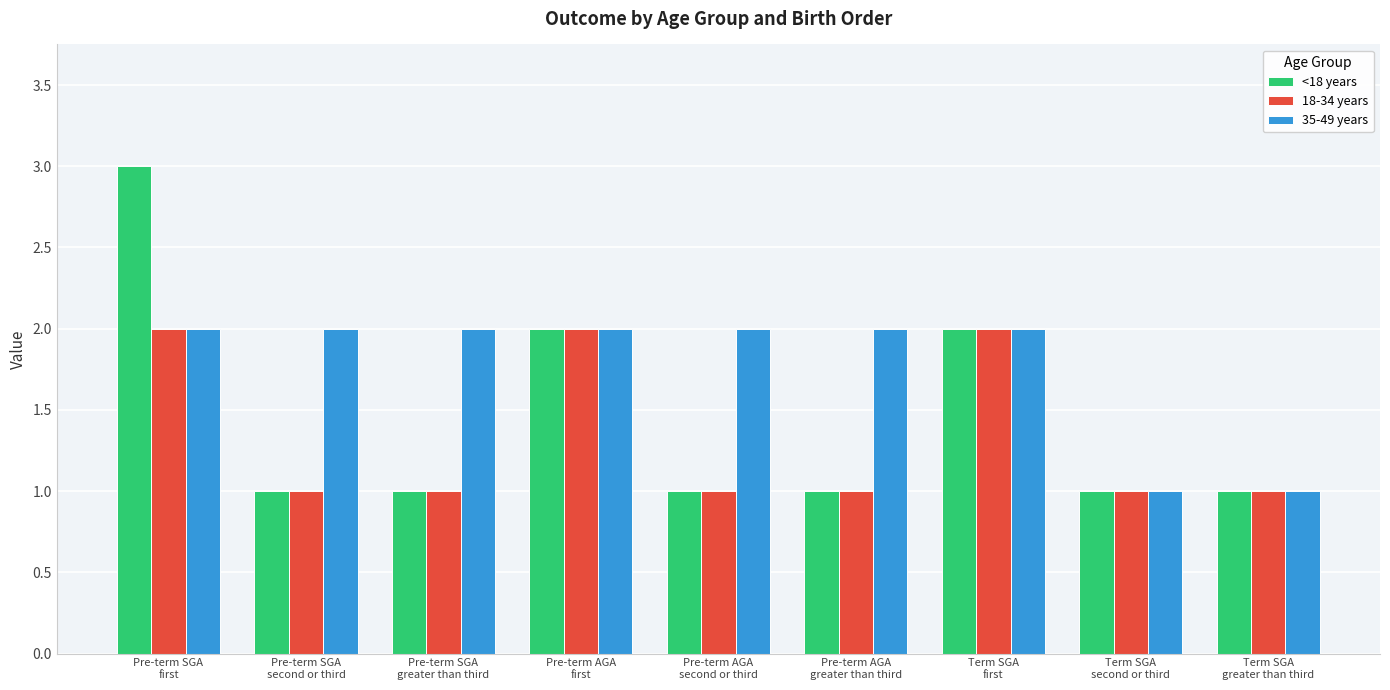

How many bars are there in each group?

3